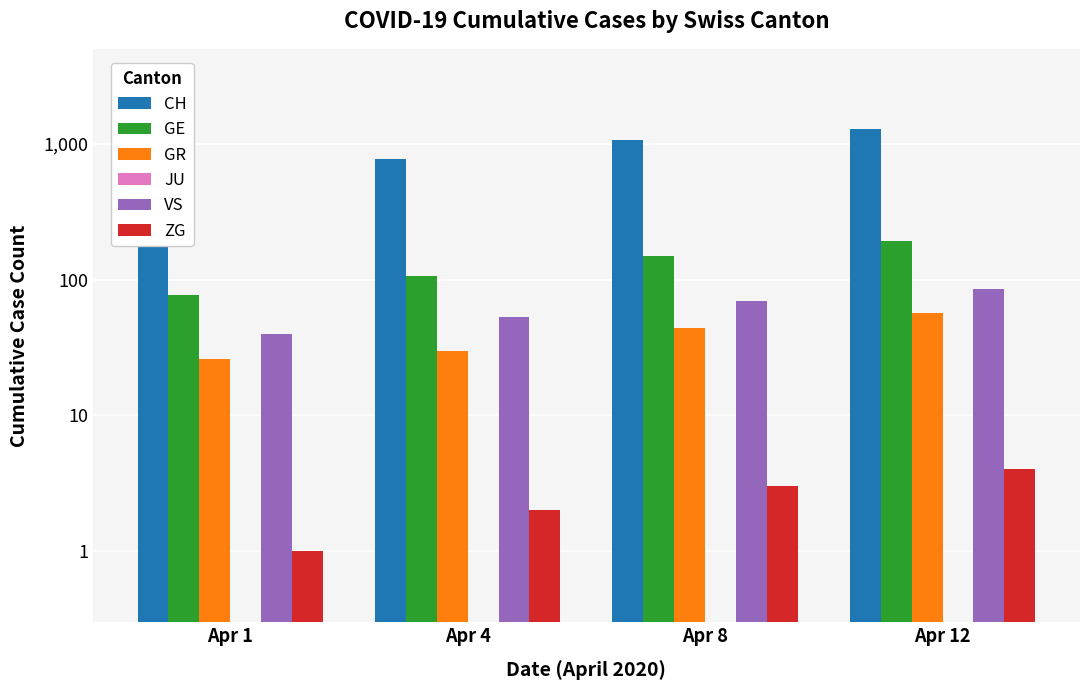

Does the chart contain stacked bars?

No